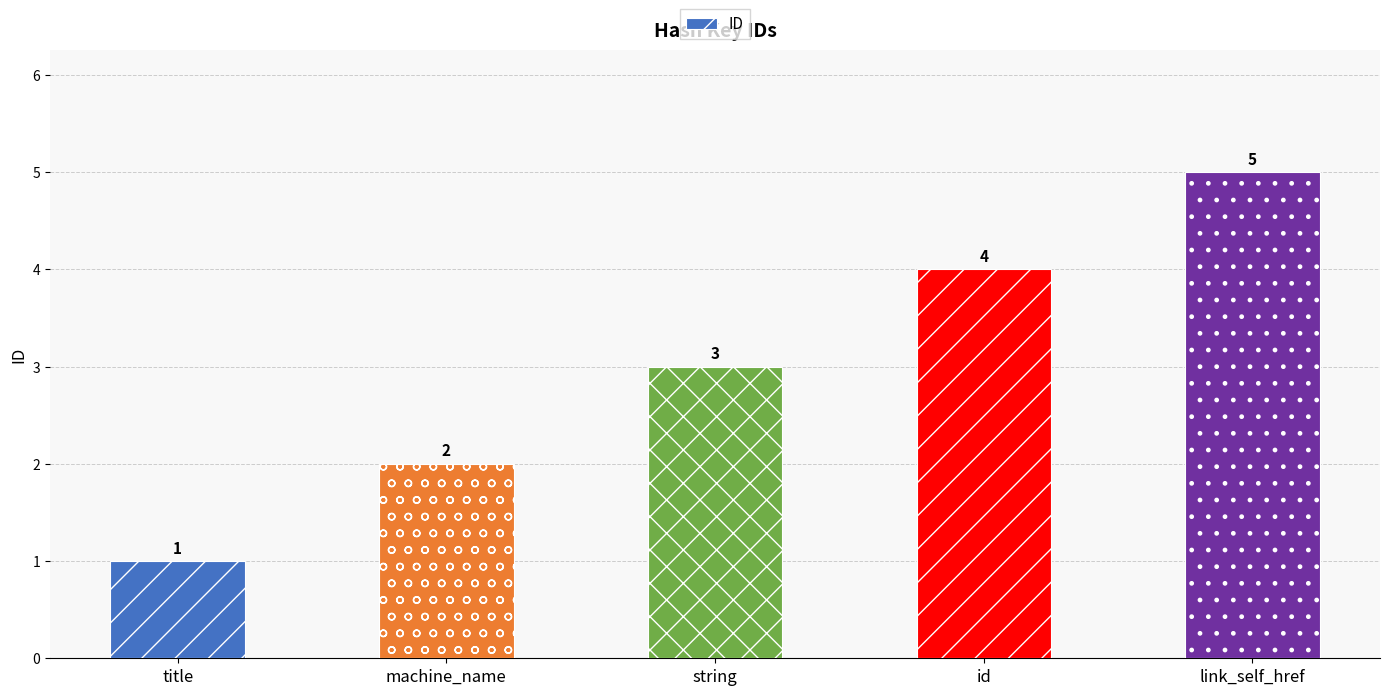

Is it true that the value at machine_name is 4?

False